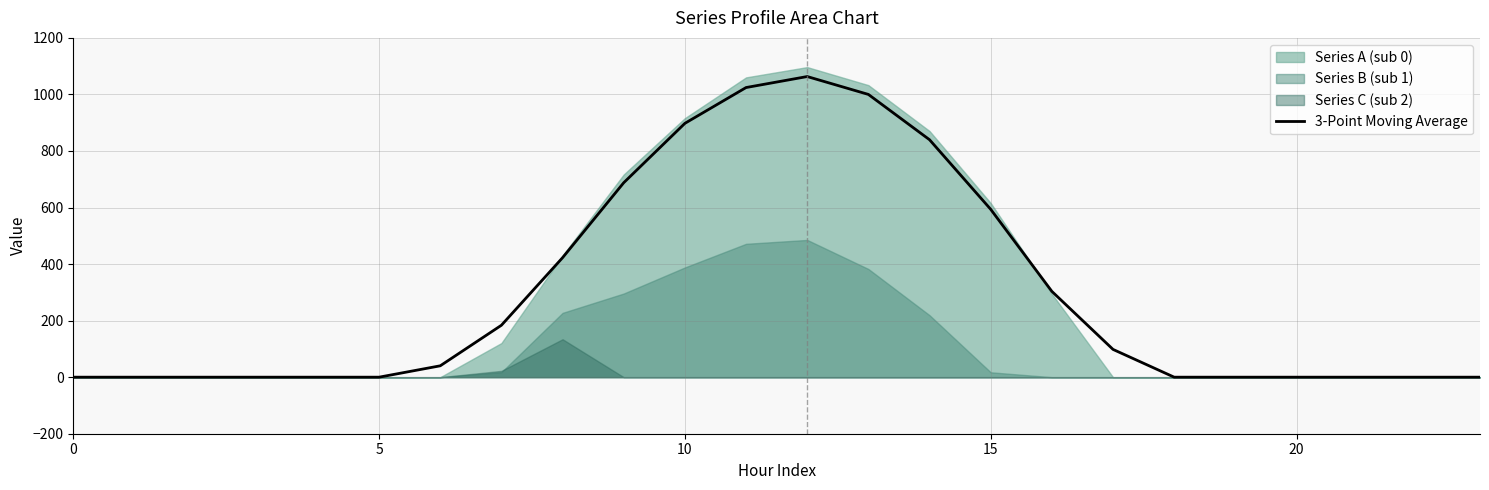

How many lines are shown in the chart?

1